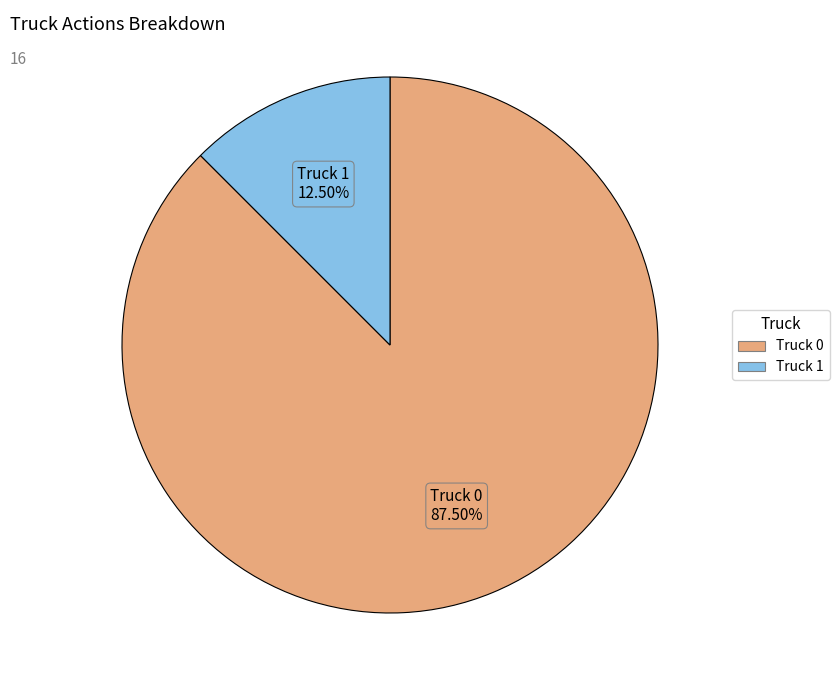

Approximately how many times larger is the value at Truck 1 compared to Truck 0?

0.1